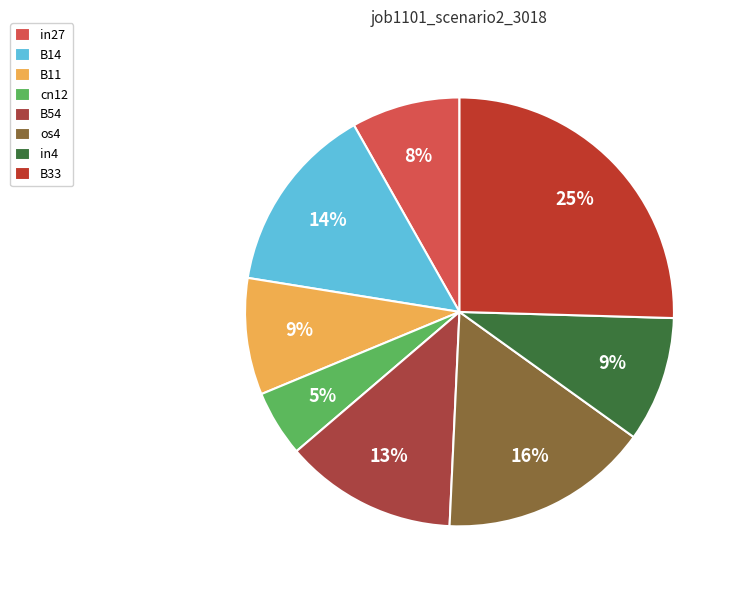

Which slice is the smallest?

cn12